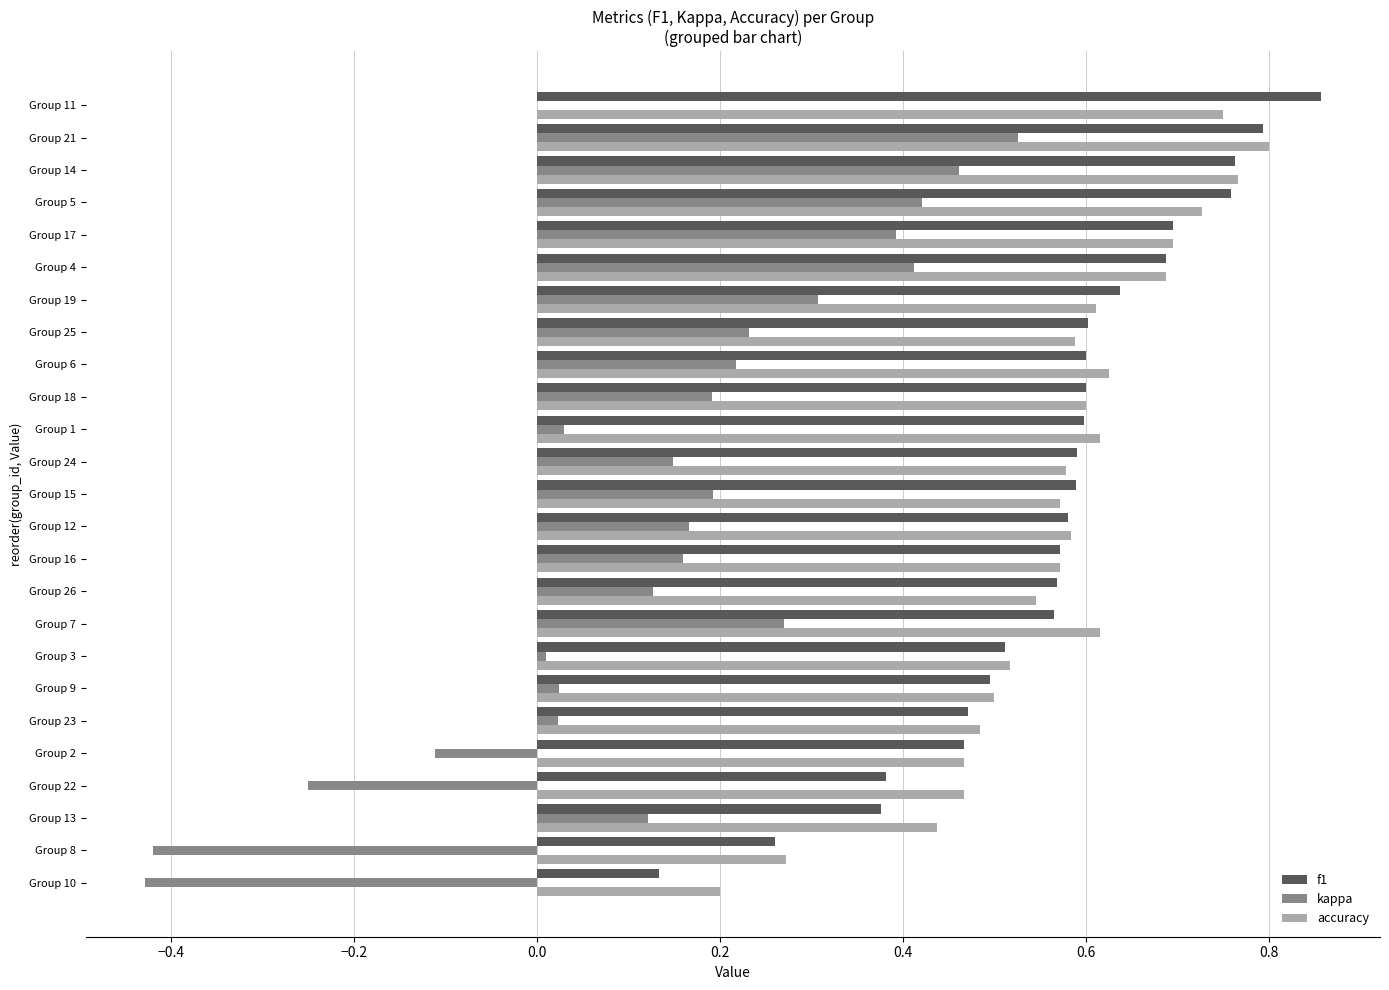

What is the sum of all f1 values?

14.2